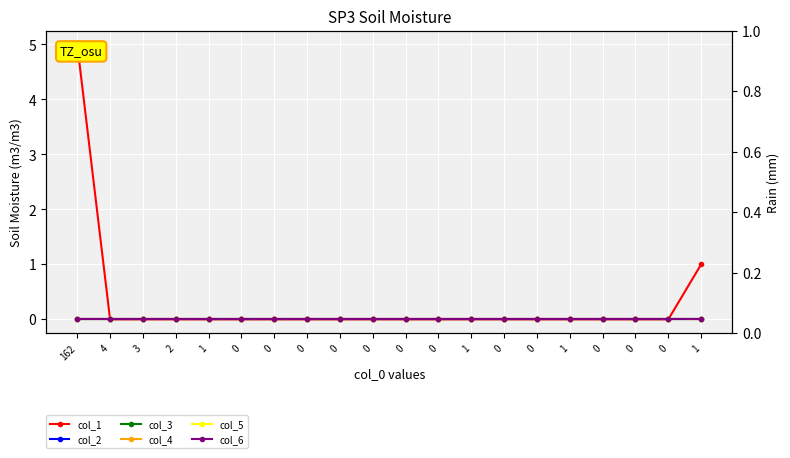

At which label does col_5 reach its peak?

162